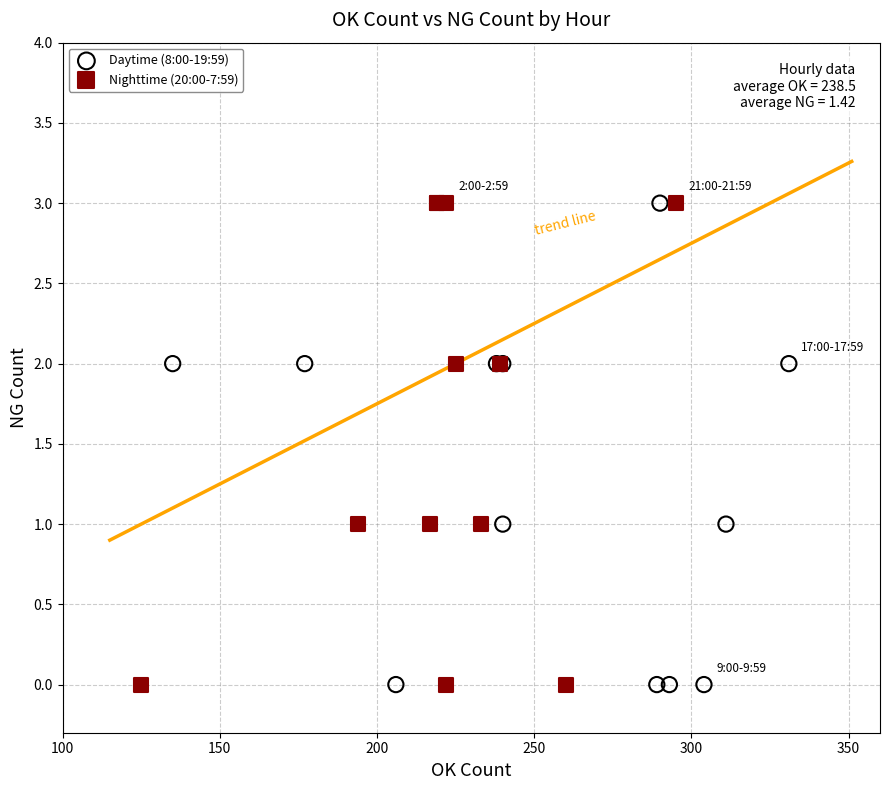

What are all the series names shown in the legend?

Daytime (8:00-19:59), Nighttime (20:00-7:59)